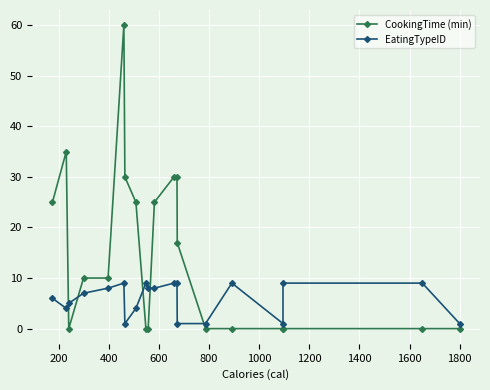

In CookingTime (min), how many points are lower than both neighbors (excluding endpoints)?

1